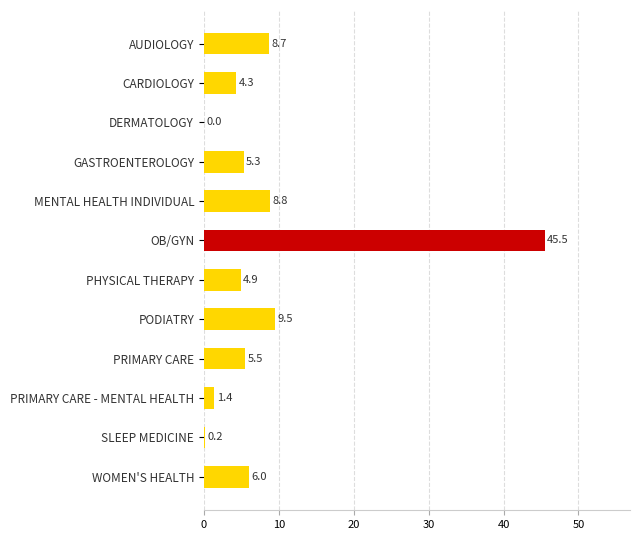

What is the sum of the values at GASTROENTEROLOGY and PHYSICAL THERAPY?

10.2